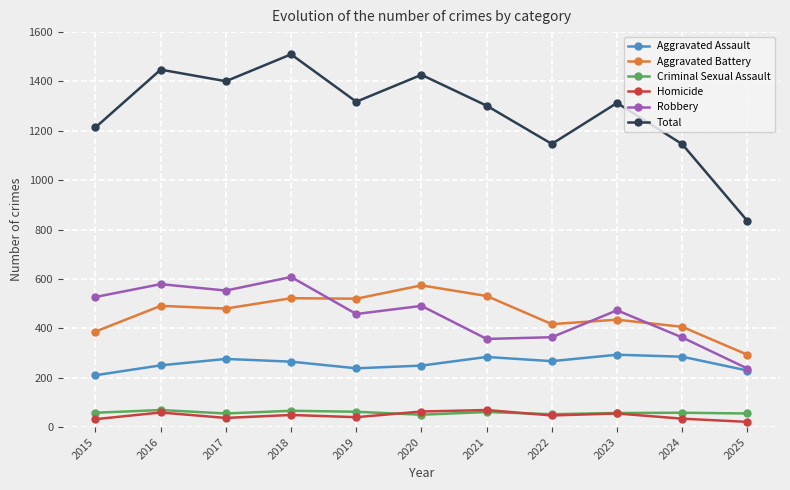

How many categories are shown in the chart?

11